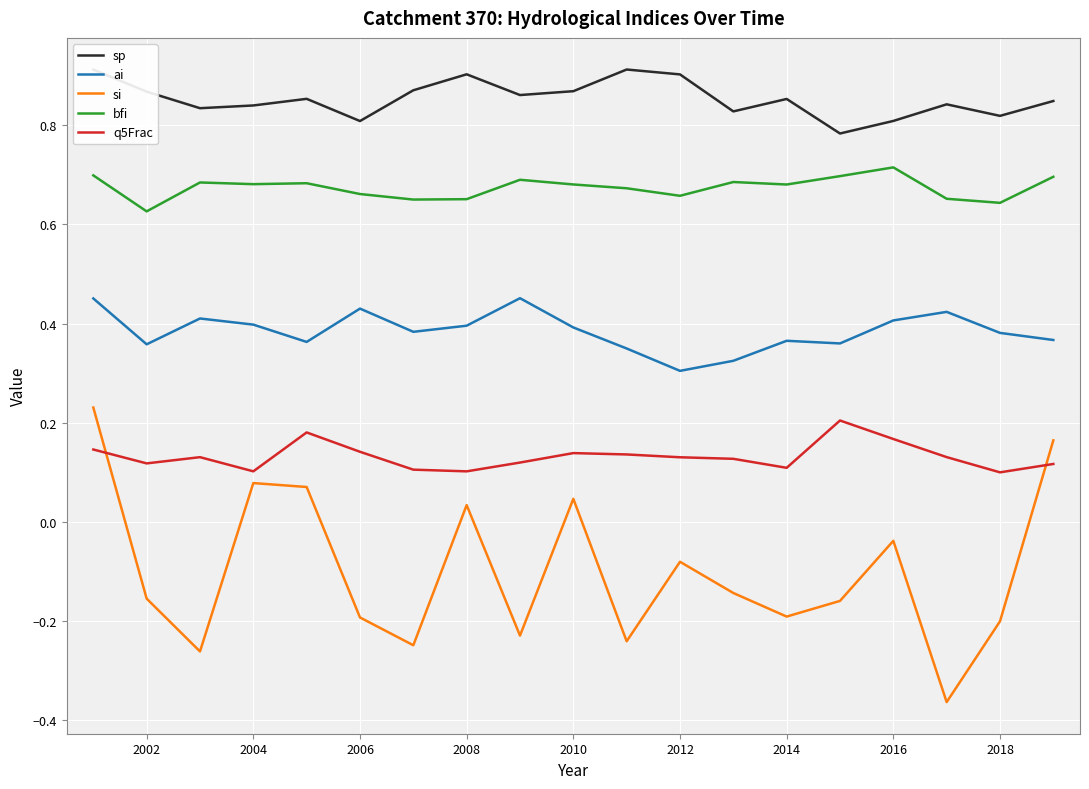

Which series has the largest total across all categories?

sp